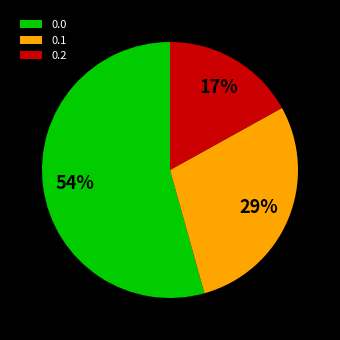

Do 0.1 and 0.2 together represent more than half of the pie?

No